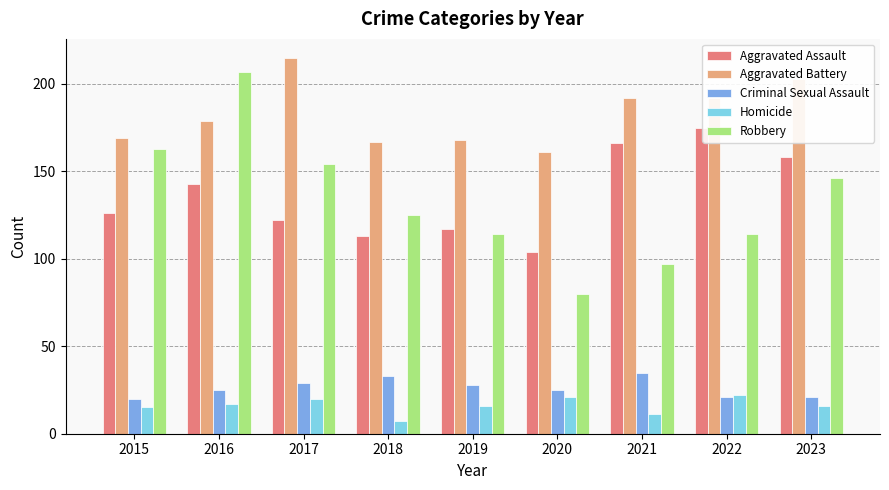

What is the value of the Aggravated Assault bar at the 1st from the left?

126